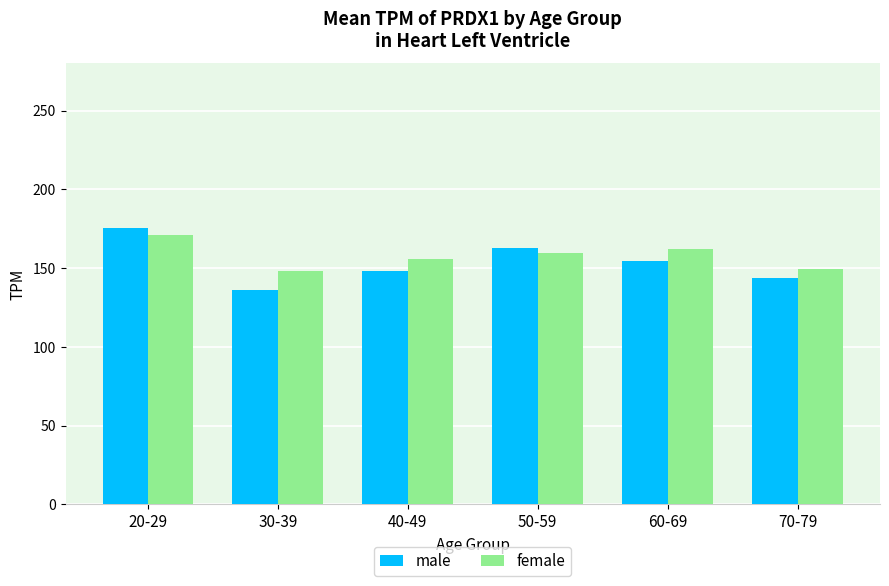

At which category is the sum across all series the highest?

20-29